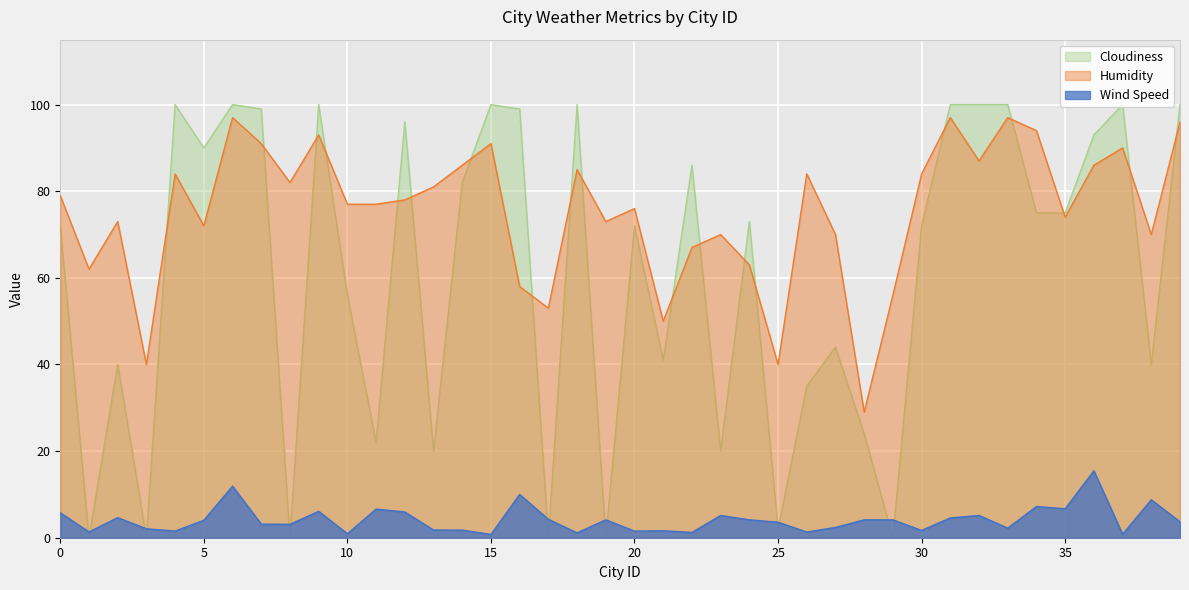

Does the chart display data point markers on the line(s)?

No